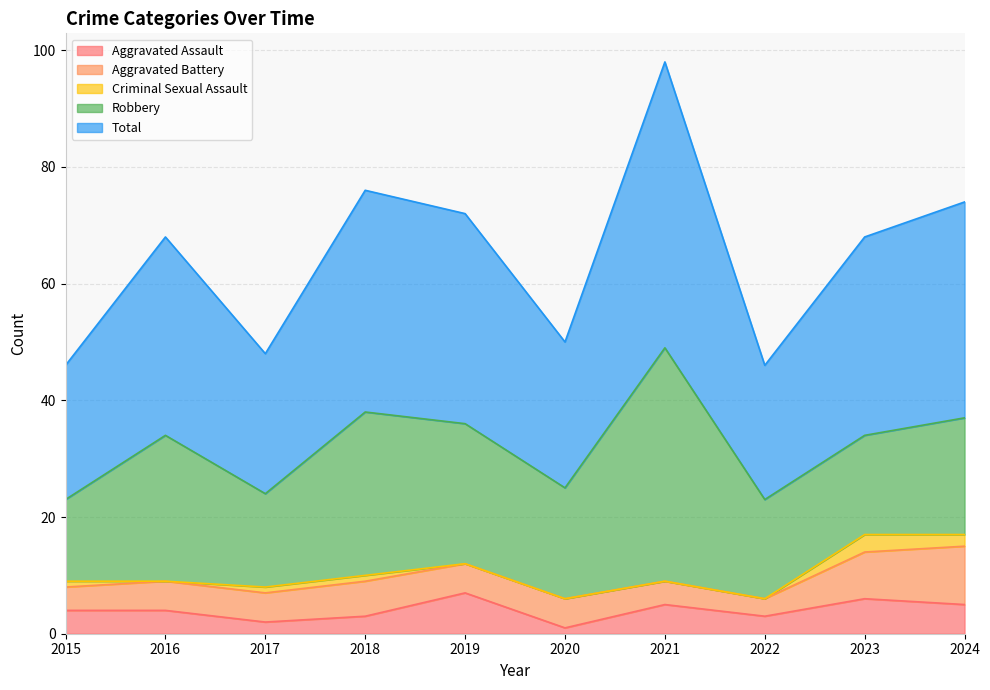

List the series in order of their peak value, lowest first.

Criminal Sexual Assault, Aggravated Assault, Aggravated Battery, Robbery, Total